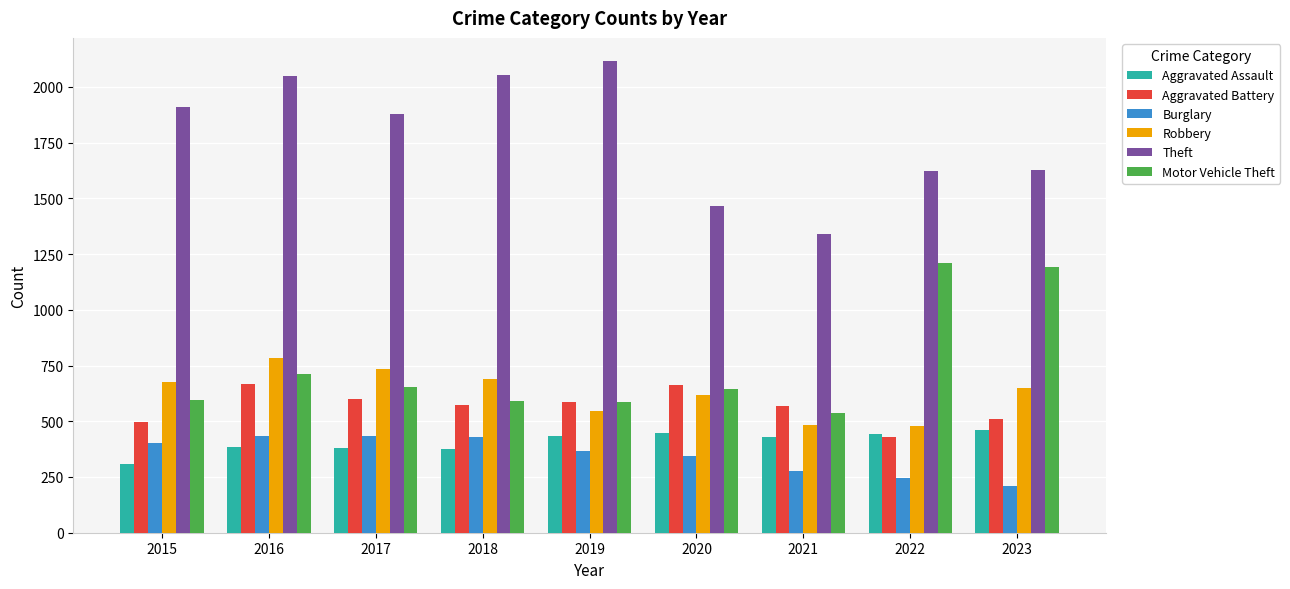

Which series changed the most between 2018 and 2021?

Theft